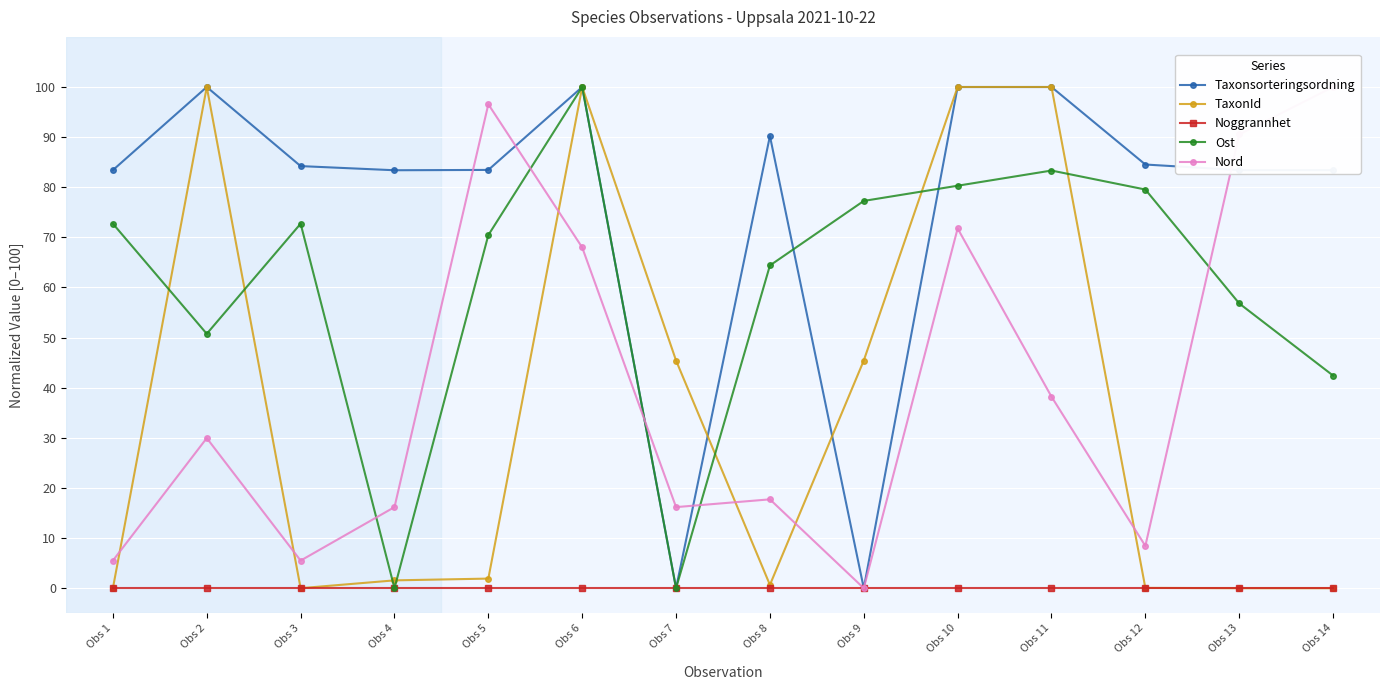

What is the sum of the Taxonsorteringsordning values at Obs 8 and Obs 7?

90.2